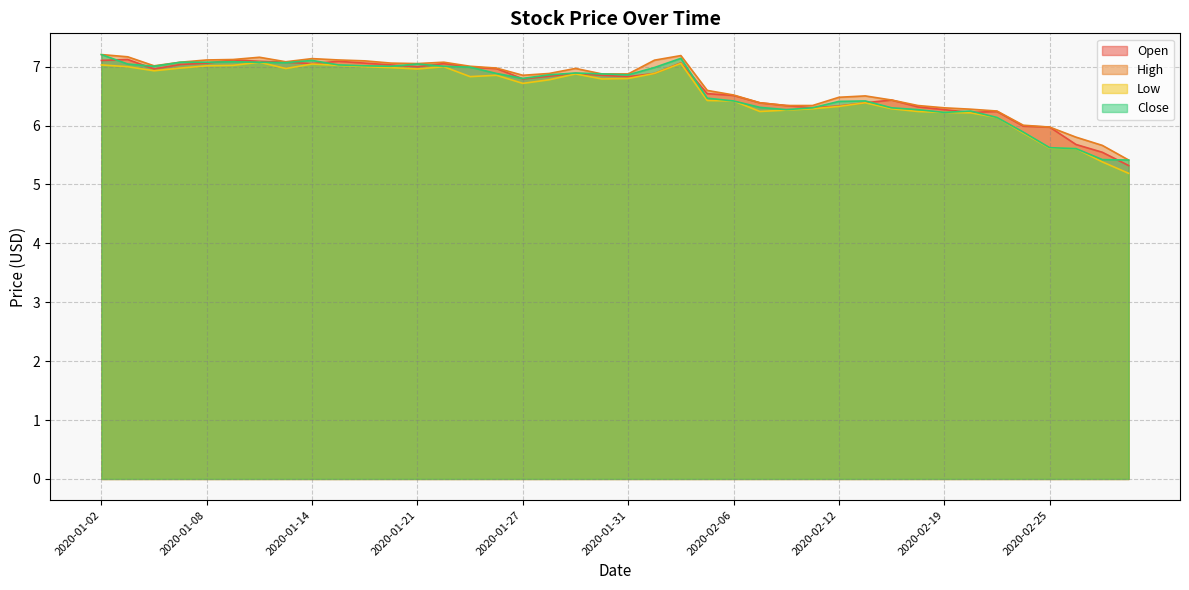

Is it true that Close equals 7.0 at 2020-02-03?

True